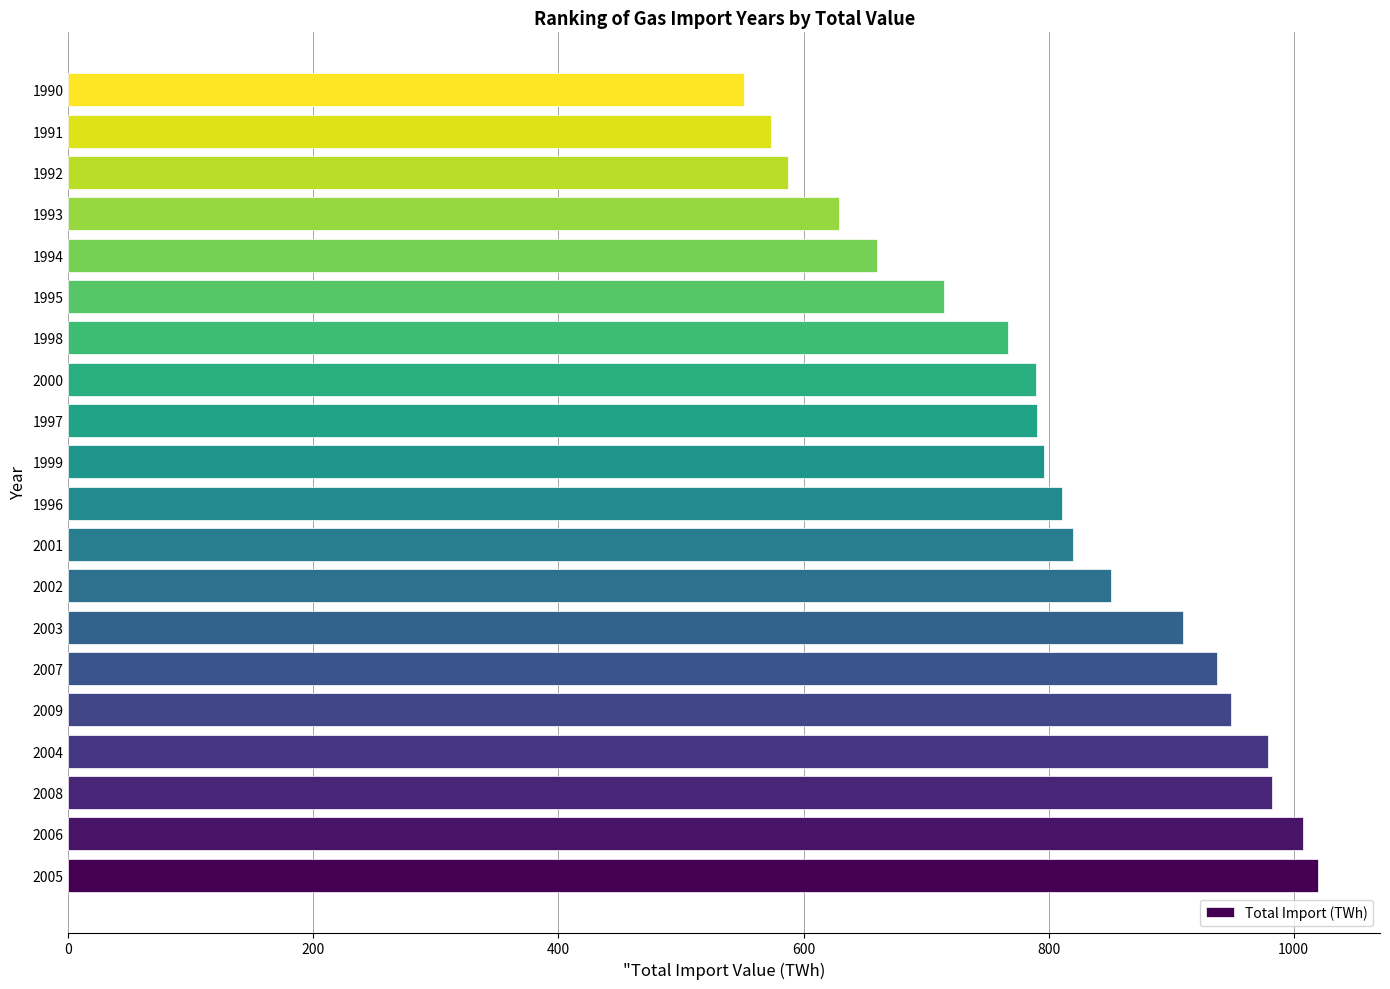

Are the bars horizontal?

Yes